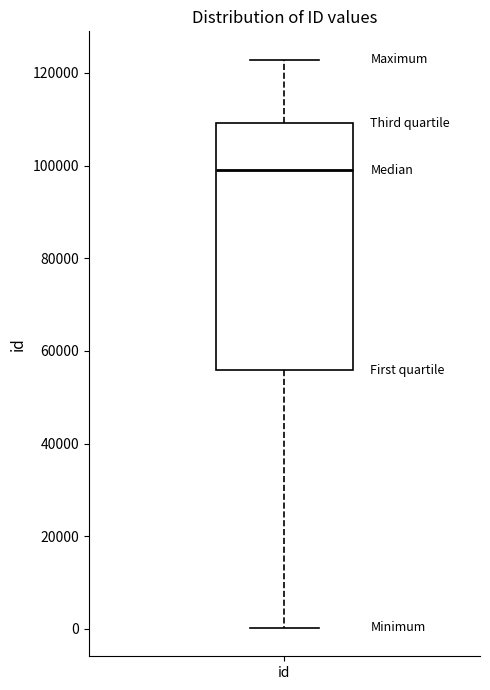

Where does the lower whisker of the box for id end on the y-axis? The values are not printed on the chart, so give them approximately, as read against the axis.

0